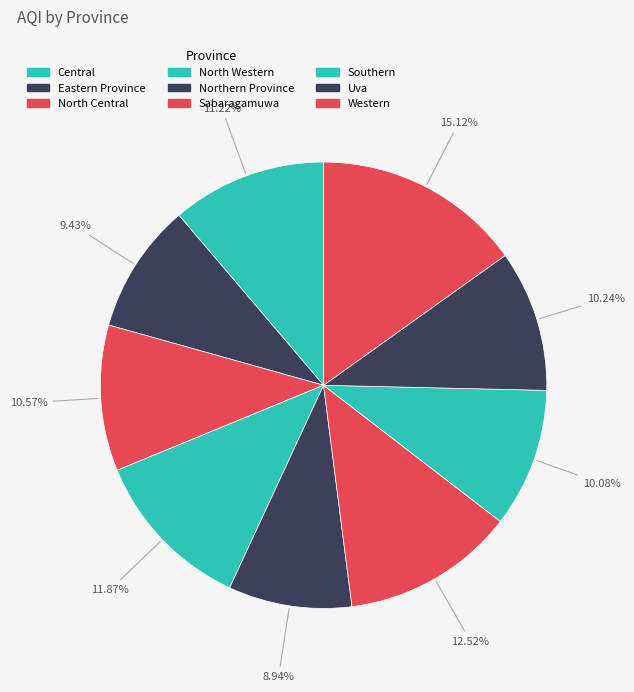

What is the largest slice in the pie chart?

Western